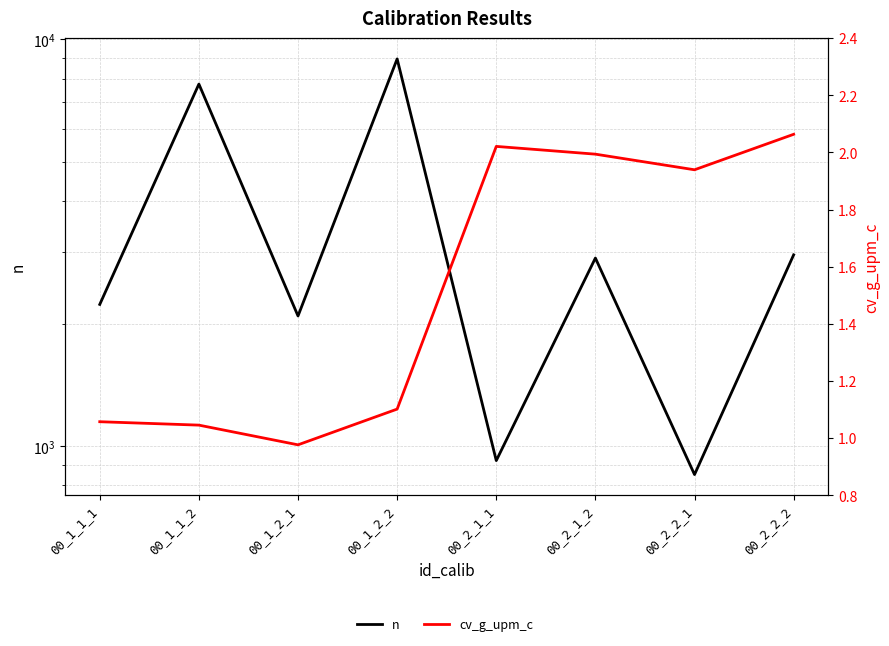

Reading left to right, transcribe all the data shown in this chart.

n: 00_1_1_1=2229.0	00_1_1_2=7756.0	00_1_2_1=2088.0	00_1_2_2=8943.0	00_2_1_1=921.0	00_2_1_2=2898.0	00_2_2_1=851.0	00_2_2_2=2951.0
cv_g_upm_c: 00_1_1_1=1.1	00_1_1_2=1.0	00_1_2_1=1.0	00_1_2_2=1.1	00_2_1_1=2.0	00_2_1_2=2.0	00_2_2_1=1.9	00_2_2_2=2.1